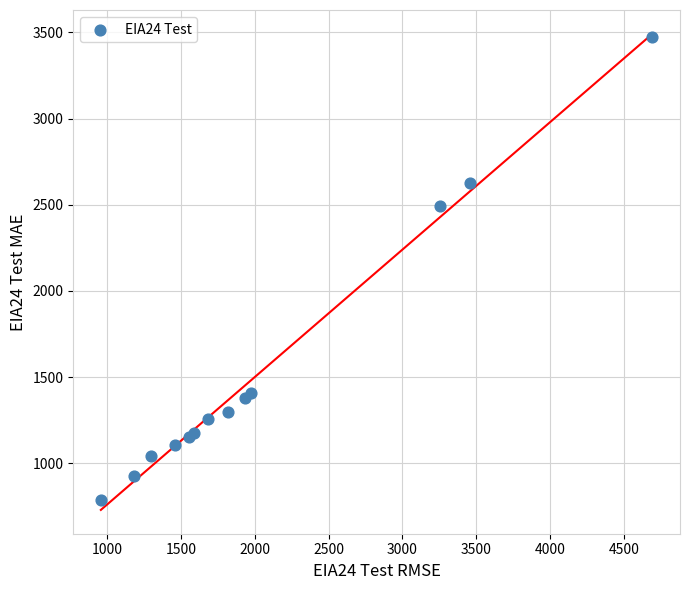

What Y value in the scatter plot is closest to 2130?

2494.6